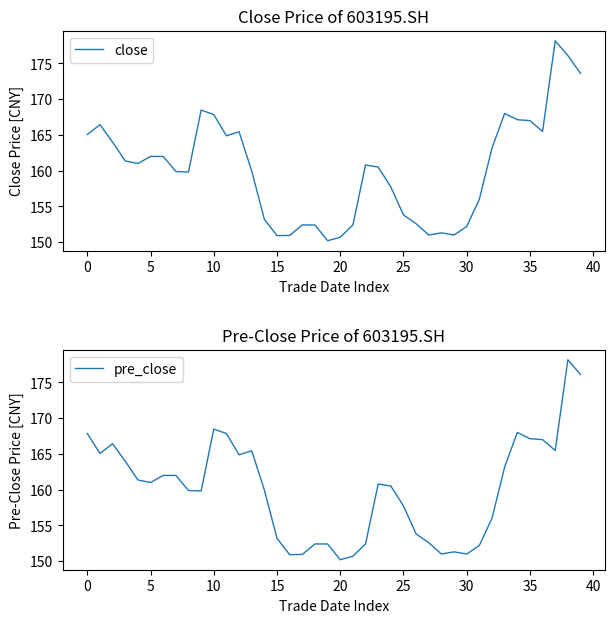

Which series ends up on top after the final intersection of pre_close and close?

pre_close